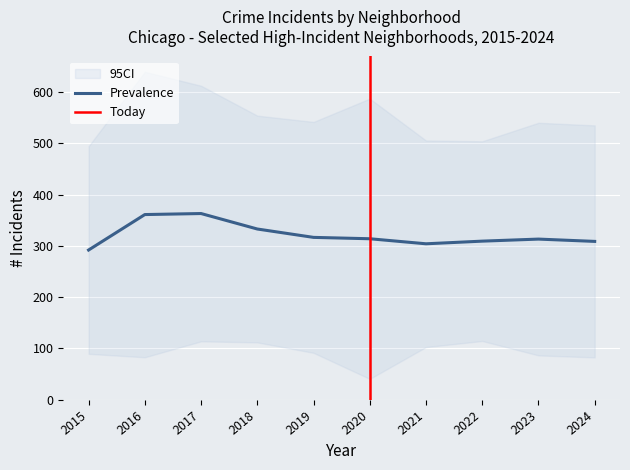

The value of Grand Crossing at 2017 is 422. True or false?

False